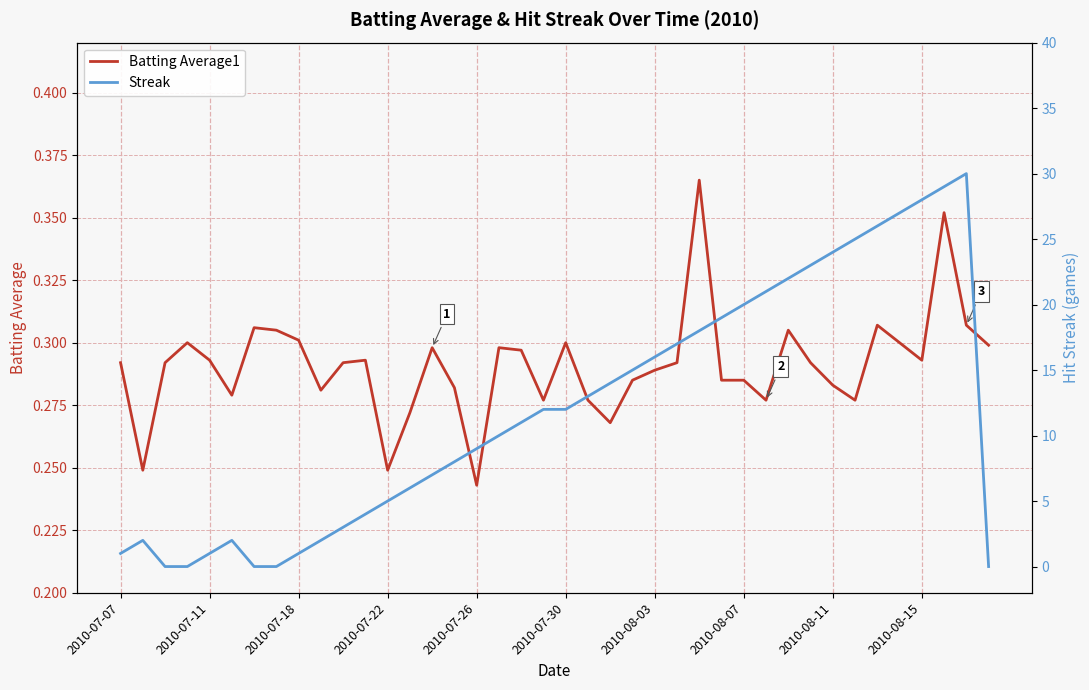

Reading left to right, extract all data points from this chart.

Batting Average1: 0.3	0.2	0.3	0.3	0.3	0.3	0.3	0.3	0.3	0.3	0.3	0.3	0.2	0.3	0.3	0.3	0.2	0.3	0.3	0.3	0.3	0.3	0.3	0.3	0.3	0.3	0.4	0.3	0.3	0.3	0.3	0.3	0.3	0.3	0.3	0.3	0.3	0.4	0.3	0.3
Streak: 1.0	2.0	0.0	0.0	1.0	2.0	0.0	0.0	1.0	2.0	3.0	4.0	5.0	6.0	7.0	8.0	9.0	10.0	11.0	12.0	12.0	13.0	14.0	15.0	16.0	17.0	18.0	19.0	20.0	21.0	22.0	23.0	24.0	25.0	26.0	27.0	28.0	29.0	30.0	0.0